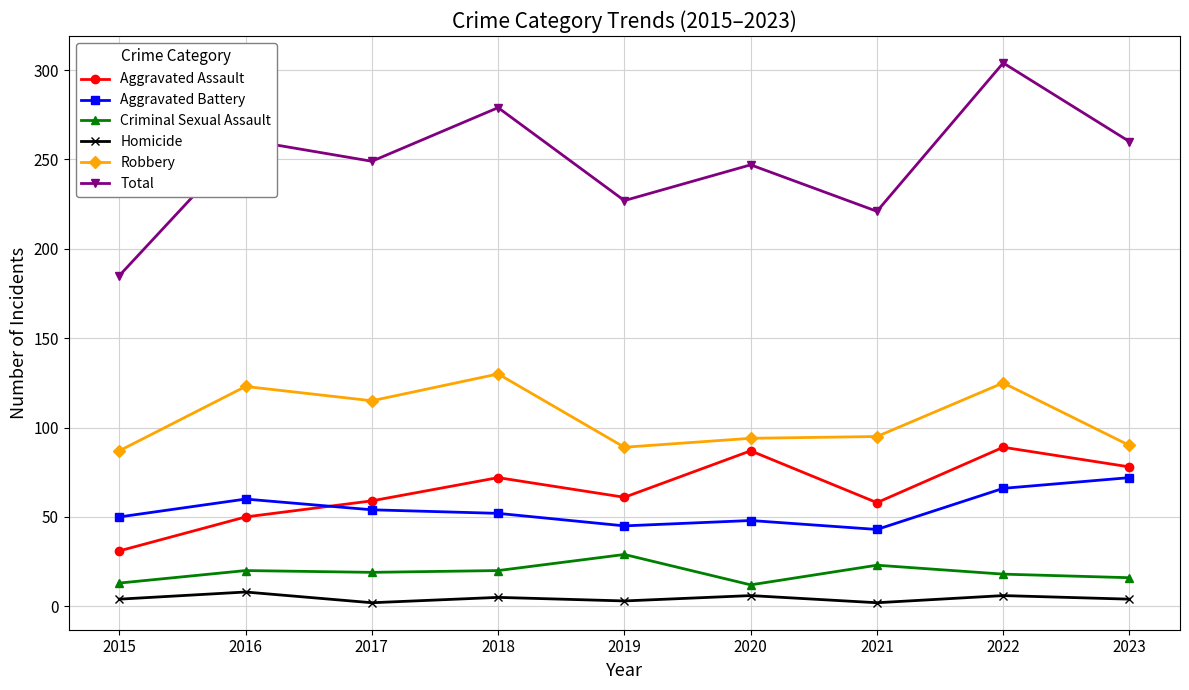

What is the sum of all Total values?

2233